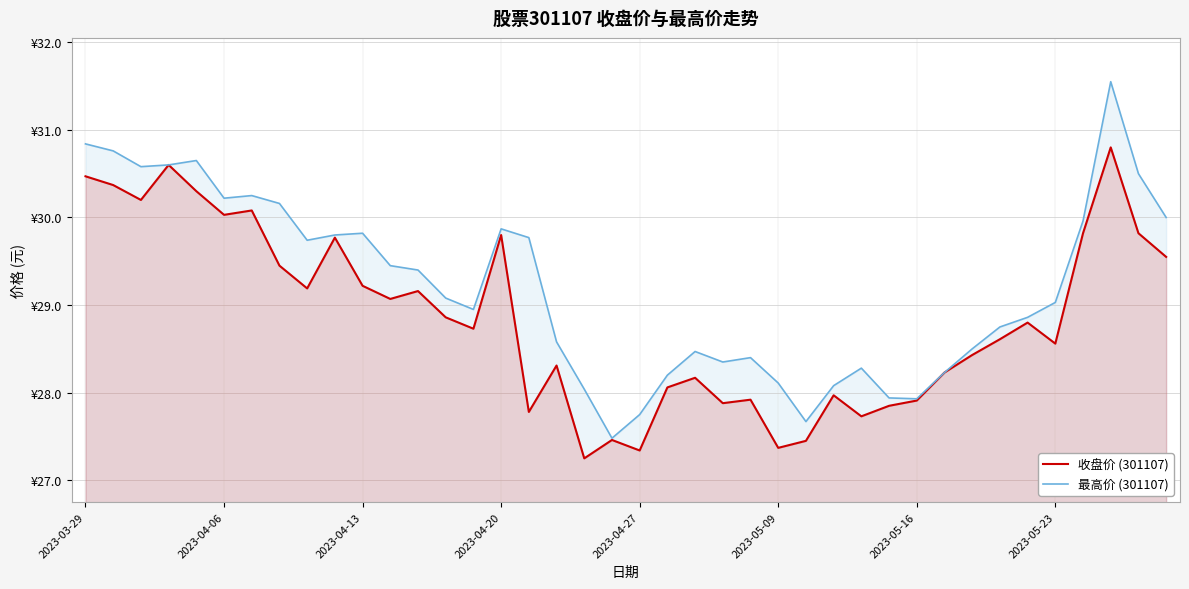

What is the sum of all 收盘价 (301107) values?

1154.4